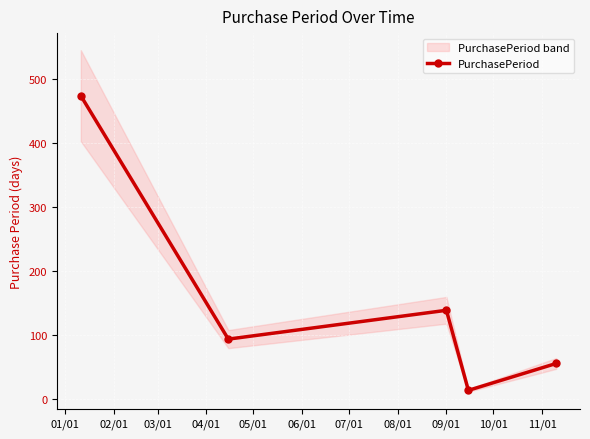

In PurchasePeriod, how many points are lower than both neighbors (excluding endpoints)?

2